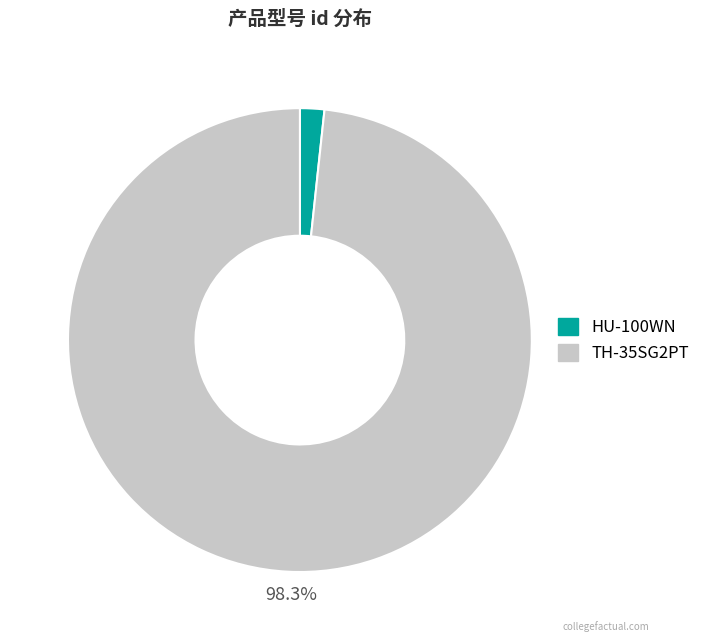

Which has a higher value, TH-35SG2PT or HU-100WN?

TH-35SG2PT